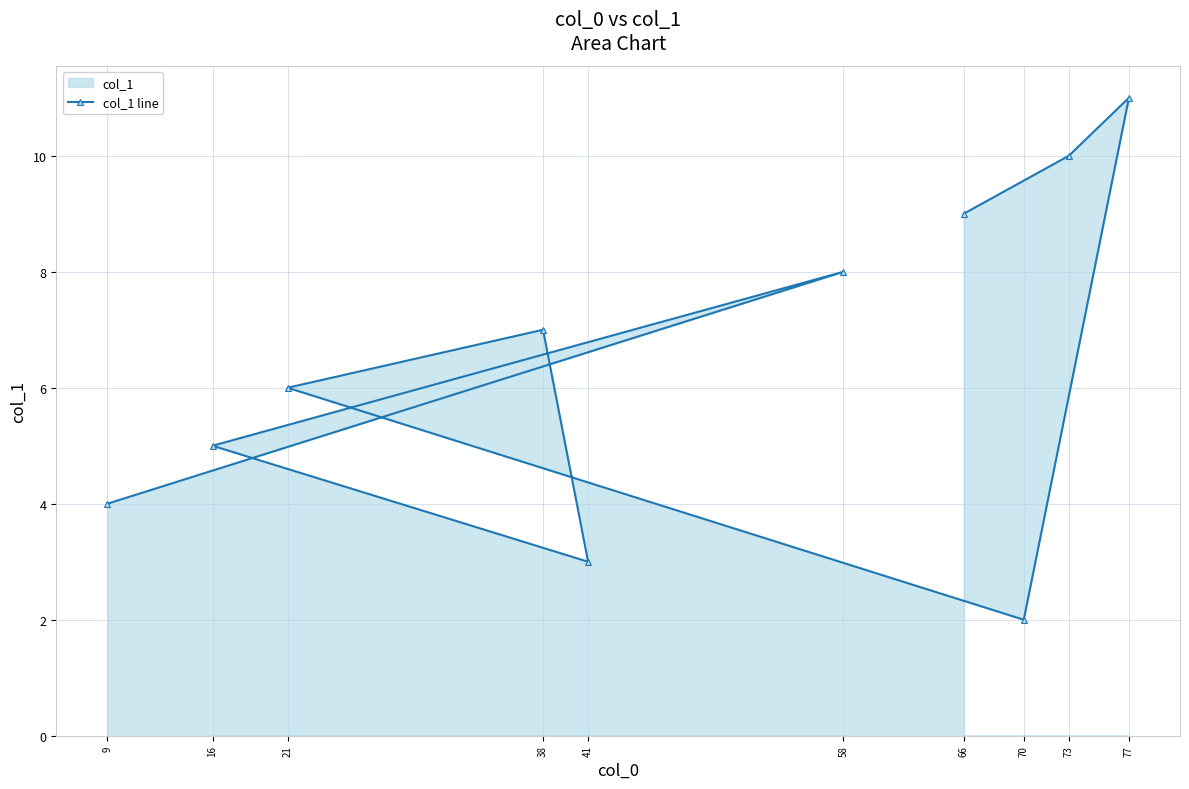

Rank the categories by value from highest to lowest.

77, 73, 66, 58, 38, 21, 16, 9, 41, 70